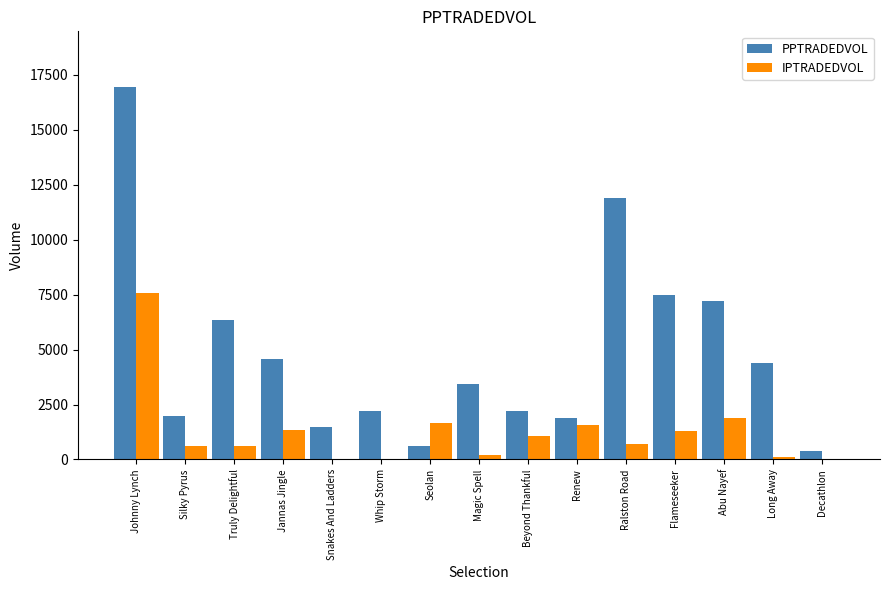

What is the average value of the PPTRADEDVOL series?

4861.9